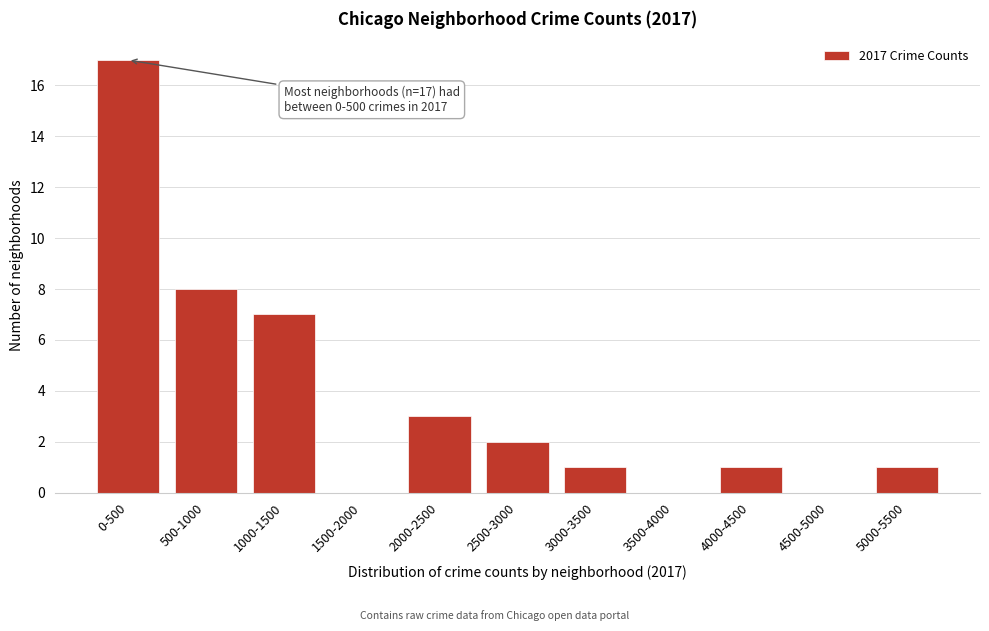

Reading left to right, list all the values displayed in this chart.

0-500=17	500-1000=8	1000-1500=7	1500-2000=0	2000-2500=3	2500-3000=2	3000-3500=1	3500-4000=0	4000-4500=1	4500-5000=0	5000-5500=1